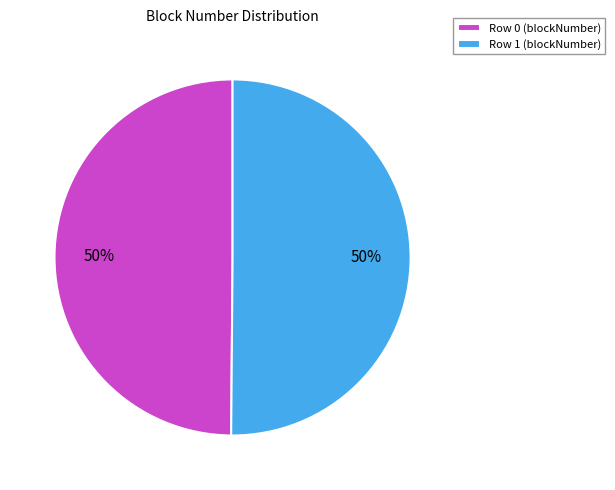

To the nearest percent, what is the average slice percentage?

50%